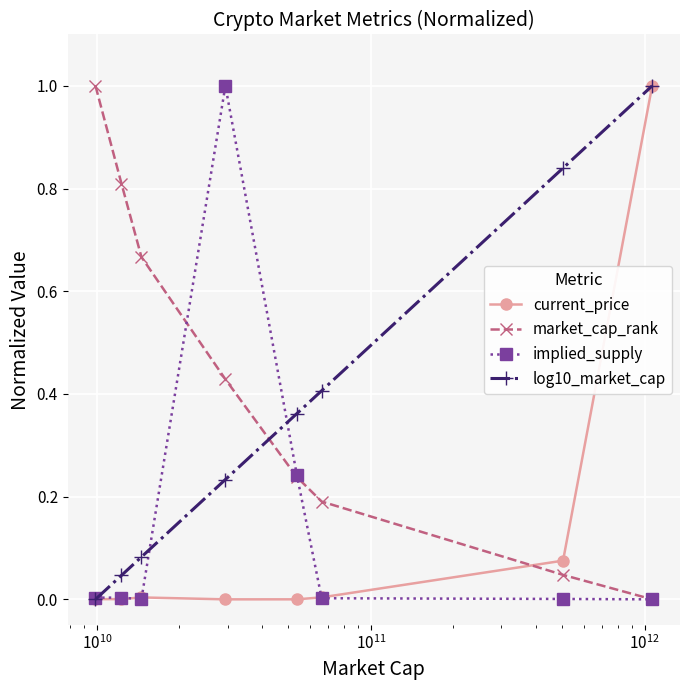

Which series has the largest total across all categories?

market_cap_rank